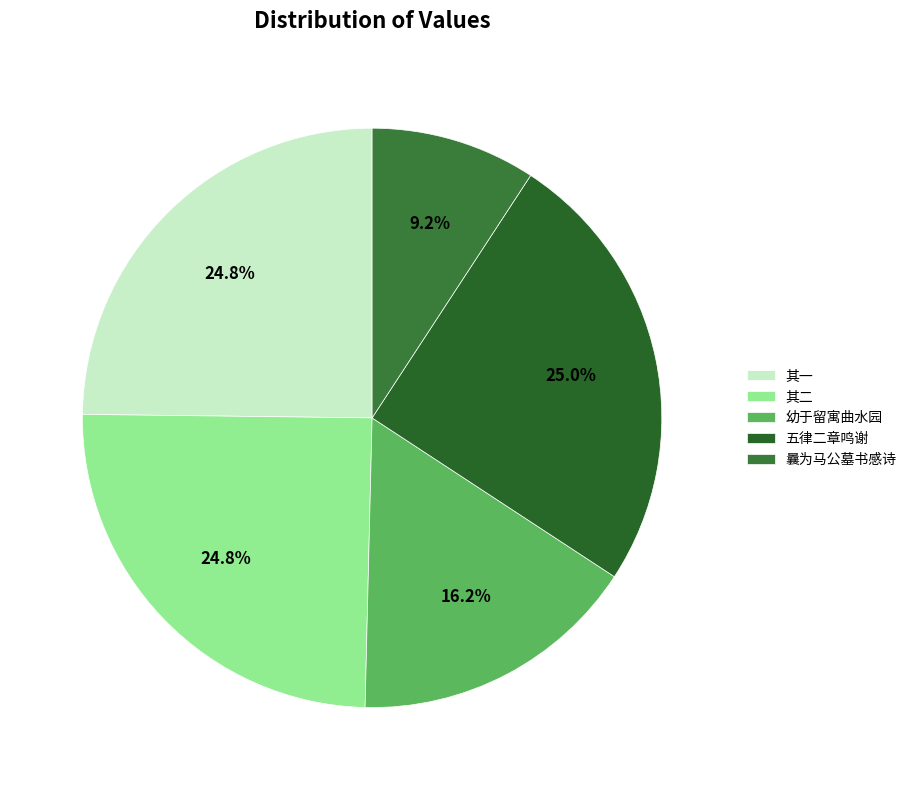

How many slices are in this pie chart?

5